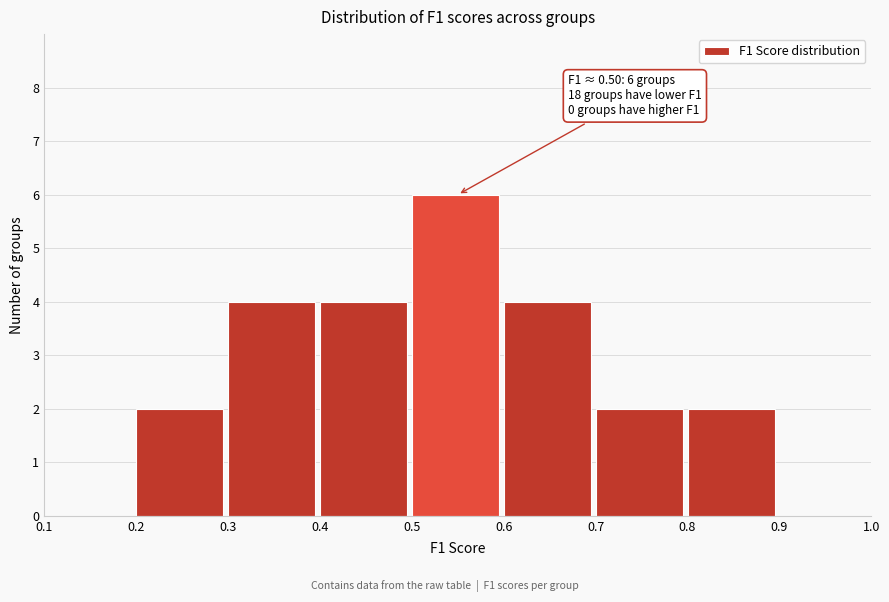

Which range on the x-axis has the tallest bar?

0.5 to 0.6